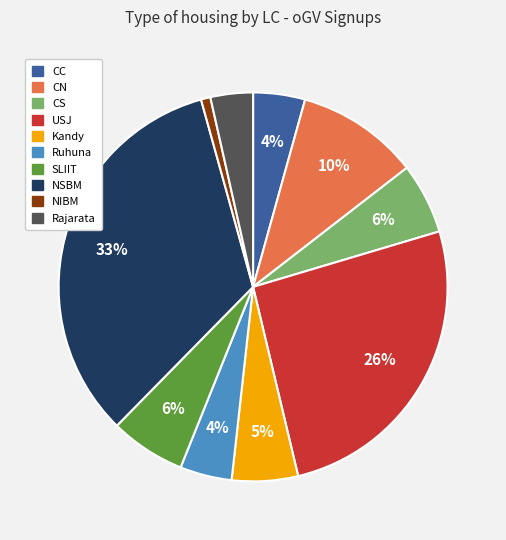

To the nearest percent, what is the average slice percentage?

10%